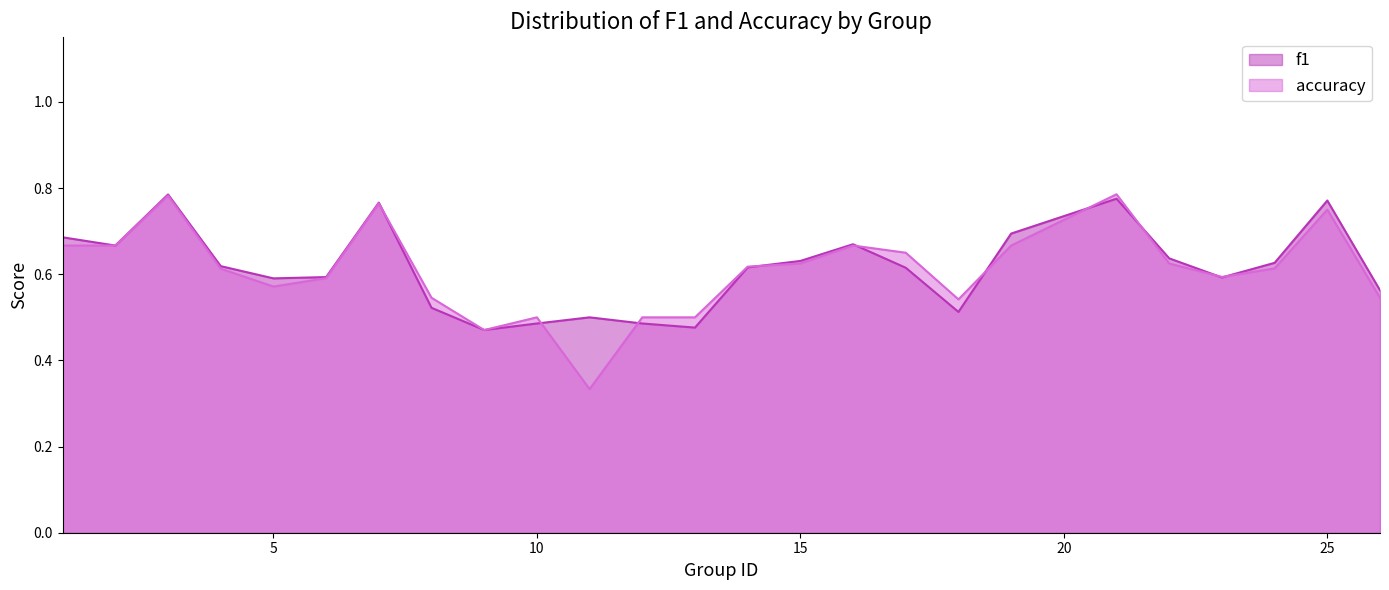

What are all the series names shown in the legend?

f1, accuracy